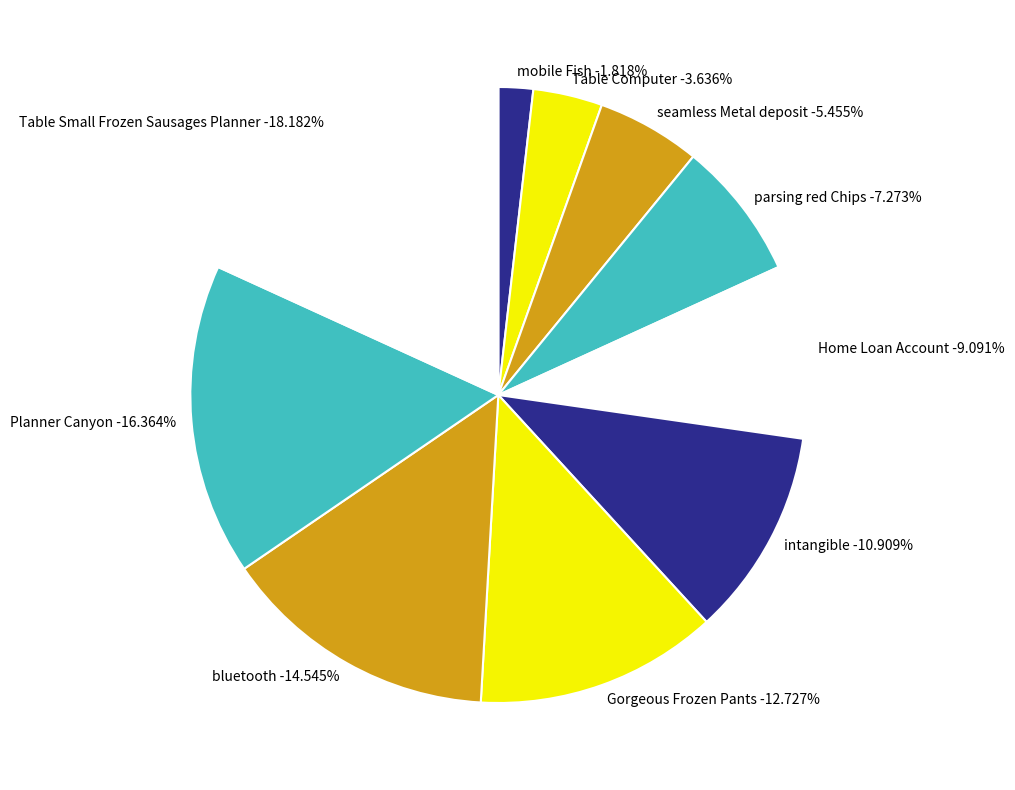

True or false: Gorgeous Frozen Pants accounts for 13% of the total.

True